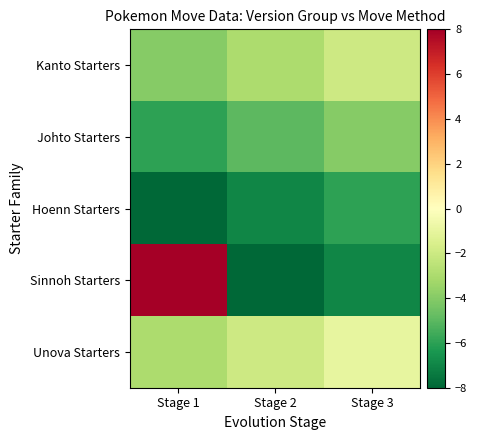

Which series has the widest spread of values?

Sinnoh Starters